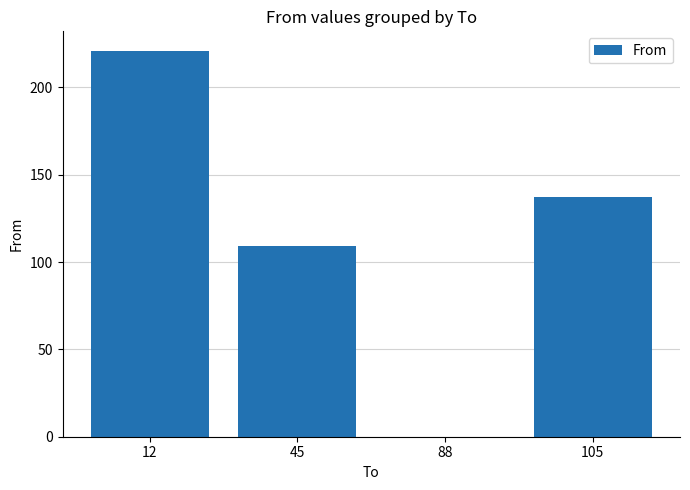

At which label does the data first exceed 137?

12